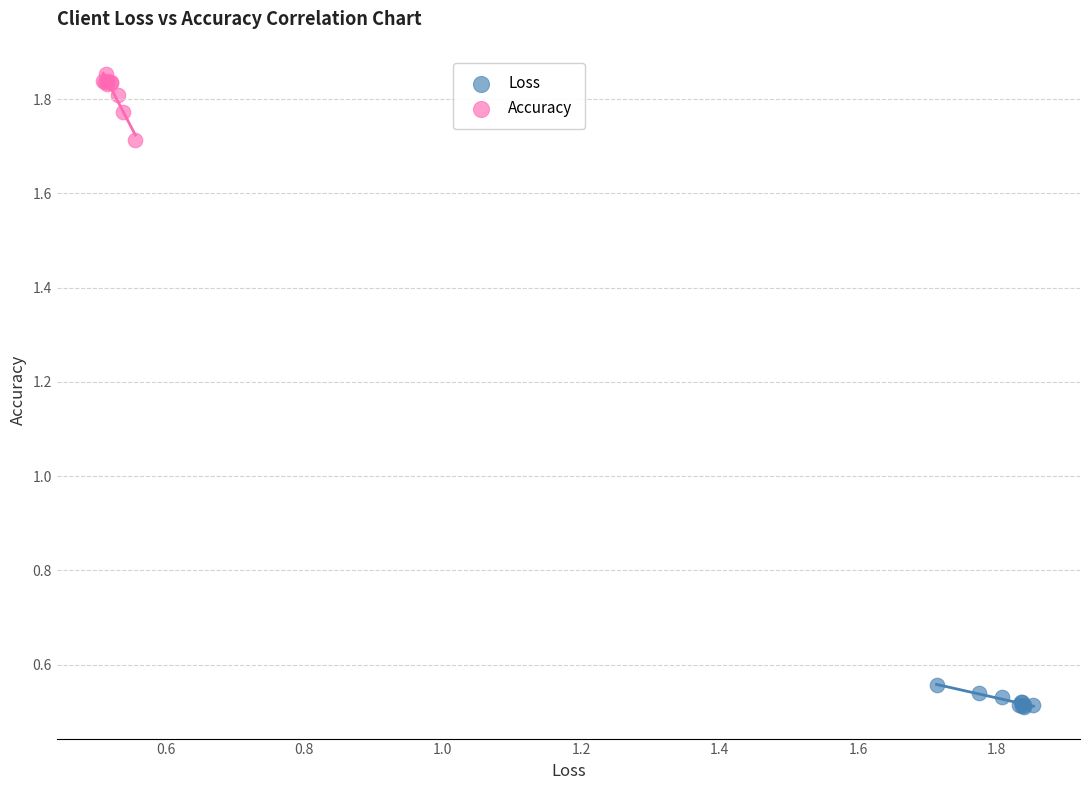

Which series has the largest Y range (max minus min)?

Accuracy